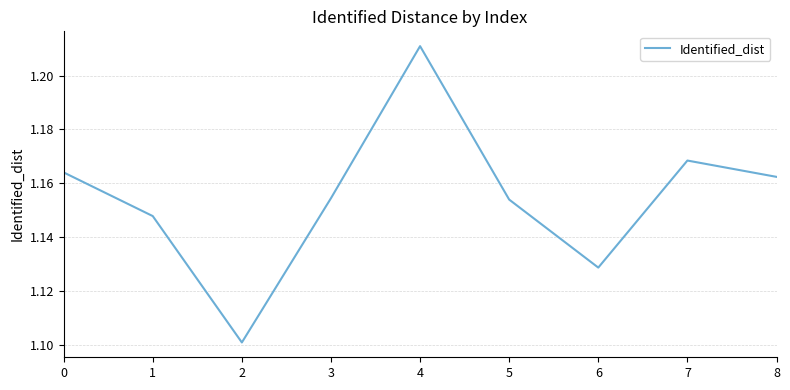

At which category does the chart reach its peak across all series?

4